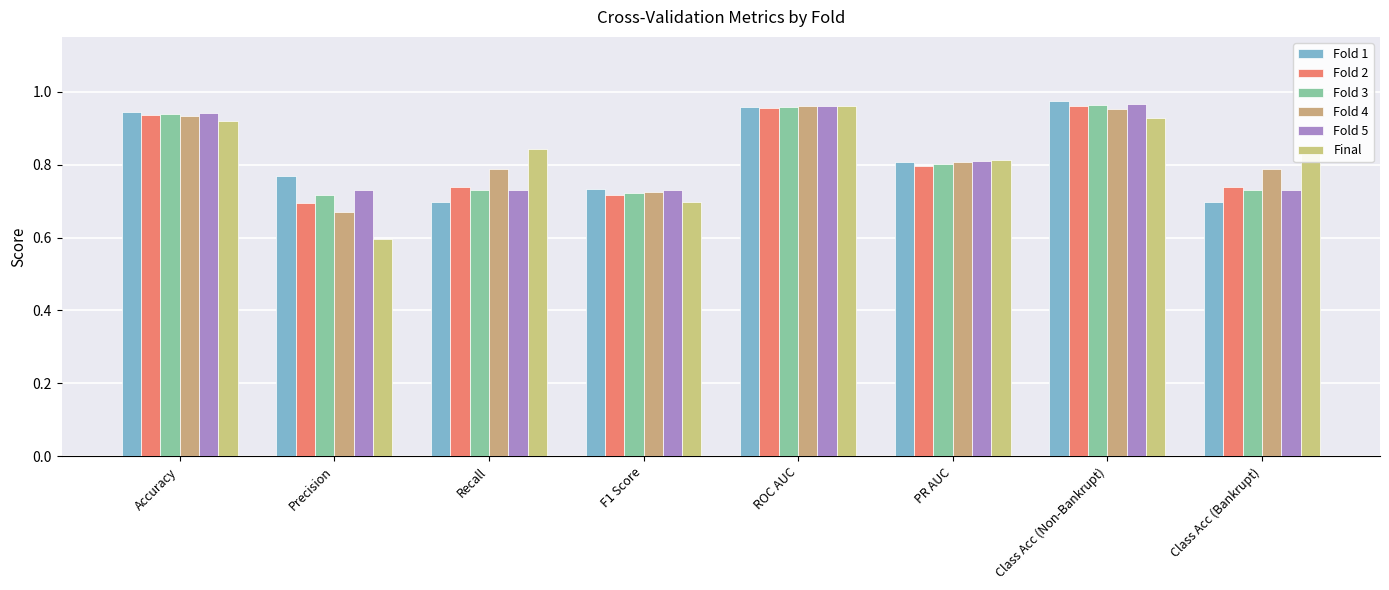

How many bars are there in total?

48